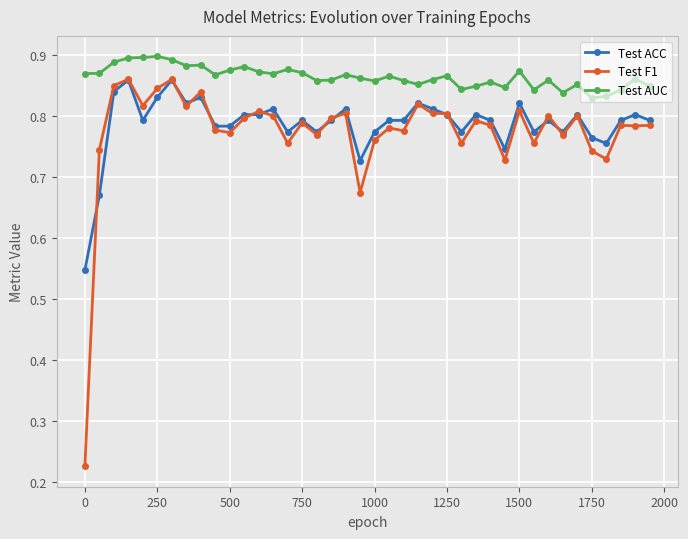

True or false: Test ACC and Test AUC intersect in this chart.

False